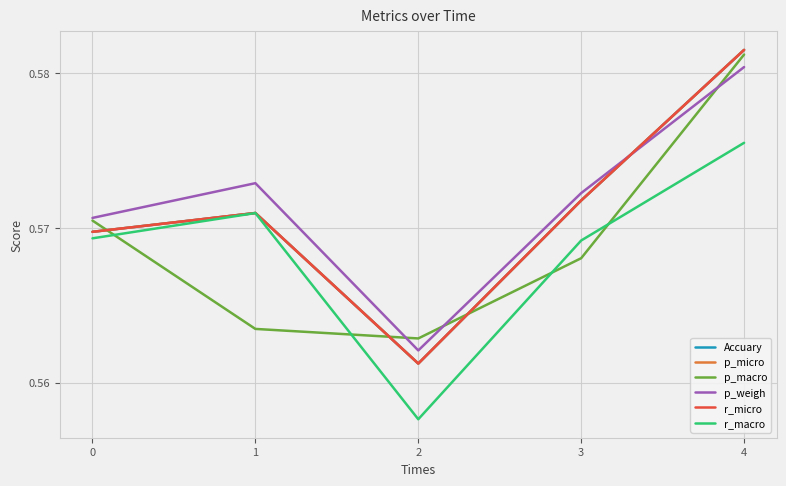

The p_macro series shows 0.6 at 3. True or false?

True